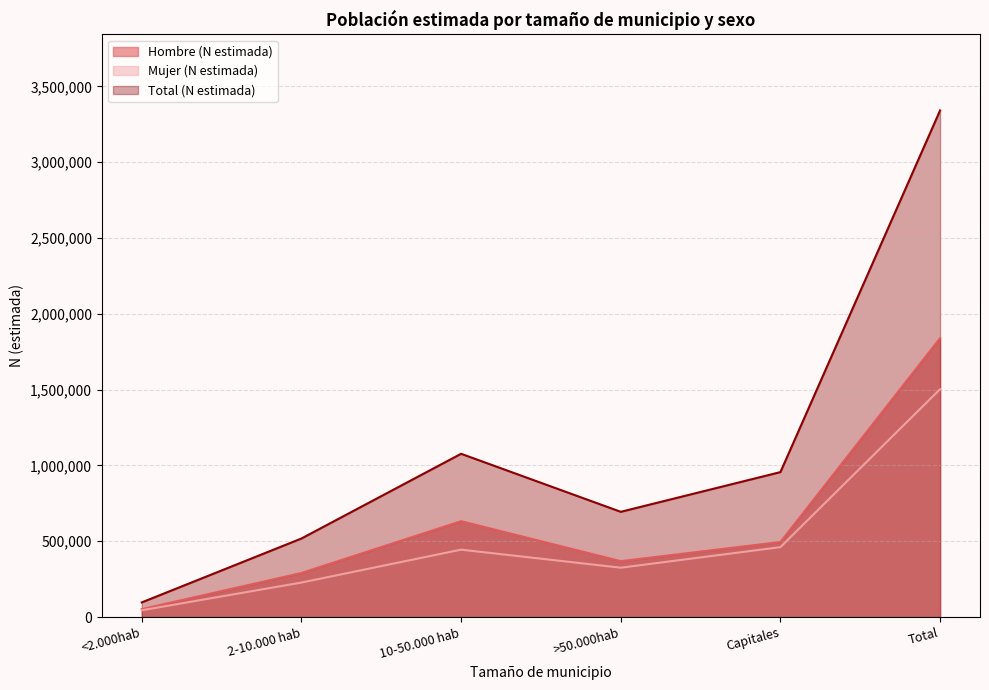

How many distinct data groups are displayed?

3